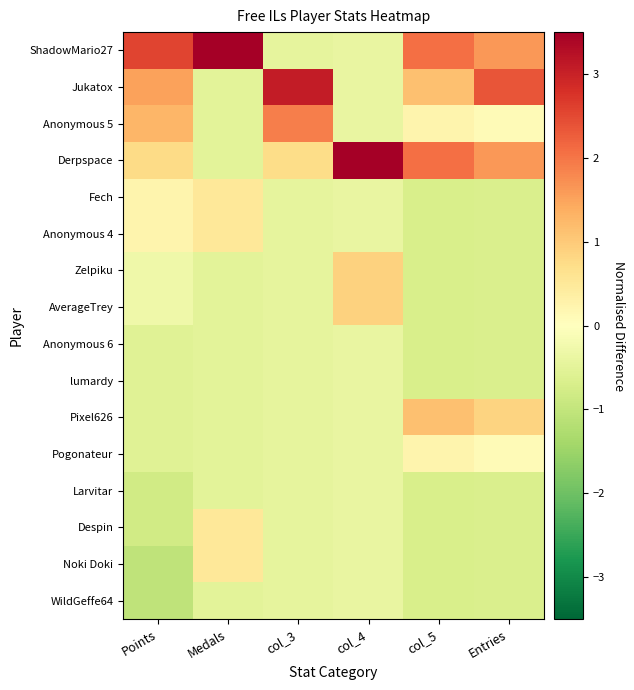

Reading left to right, list all the values displayed in this chart.

ShadowMario27: Points=2.6	Medals=3.5	col_3=-0.4	col_4=-0.4	col_5=2.1	Entries=1.6
Jukatox: Points=1.5	Medals=-0.5	col_3=3.1	col_4=-0.4	col_5=1.1	Entries=2.4
Anonymous 5: Points=1.3	Medals=-0.5	col_3=1.9	col_4=-0.4	col_5=0.2	Entries=0.1
Derpspace: Points=0.7	Medals=-0.5	col_3=0.7	col_4=3.5	col_5=2.1	Entries=1.6
Fech: Points=0.2	Medals=0.5	col_3=-0.4	col_4=-0.4	col_5=-0.7	Entries=-0.7
Anonymous 4: Points=0.2	Medals=0.5	col_3=-0.4	col_4=-0.4	col_5=-0.7	Entries=-0.7
Zelpiku: Points=-0.3	Medals=-0.5	col_3=-0.4	col_4=0.9	col_5=-0.7	Entries=-0.7
AverageTrey: Points=-0.3	Medals=-0.5	col_3=-0.4	col_4=0.9	col_5=-0.7	Entries=-0.7
Anonymous 6: Points=-0.5	Medals=-0.5	col_3=-0.4	col_4=-0.4	col_5=-0.7	Entries=-0.7
lumardy: Points=-0.5	Medals=-0.5	col_3=-0.4	col_4=-0.4	col_5=-0.7	Entries=-0.7
Pixel626: Points=-0.5	Medals=-0.5	col_3=-0.4	col_4=-0.4	col_5=1.1	Entries=0.9
Pogonateur: Points=-0.5	Medals=-0.5	col_3=-0.4	col_4=-0.4	col_5=0.2	Entries=0.1
Larvitar: Points=-0.8	Medals=-0.5	col_3=-0.4	col_4=-0.4	col_5=-0.7	Entries=-0.7
Despin: Points=-0.8	Medals=0.5	col_3=-0.4	col_4=-0.4	col_5=-0.7	Entries=-0.7
Noki Doki: Points=-1.1	Medals=0.5	col_3=-0.4	col_4=-0.4	col_5=-0.7	Entries=-0.7
WildGeffe64: Points=-1.1	Medals=-0.5	col_3=-0.4	col_4=-0.4	col_5=-0.7	Entries=-0.7